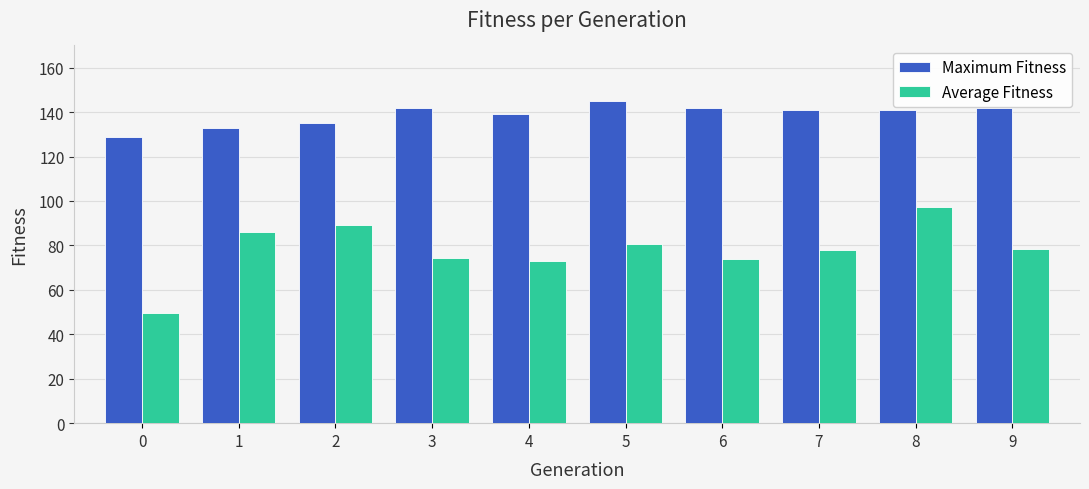

Rank the series by their average value, from highest to lowest.

Maximum Fitness, Average Fitness